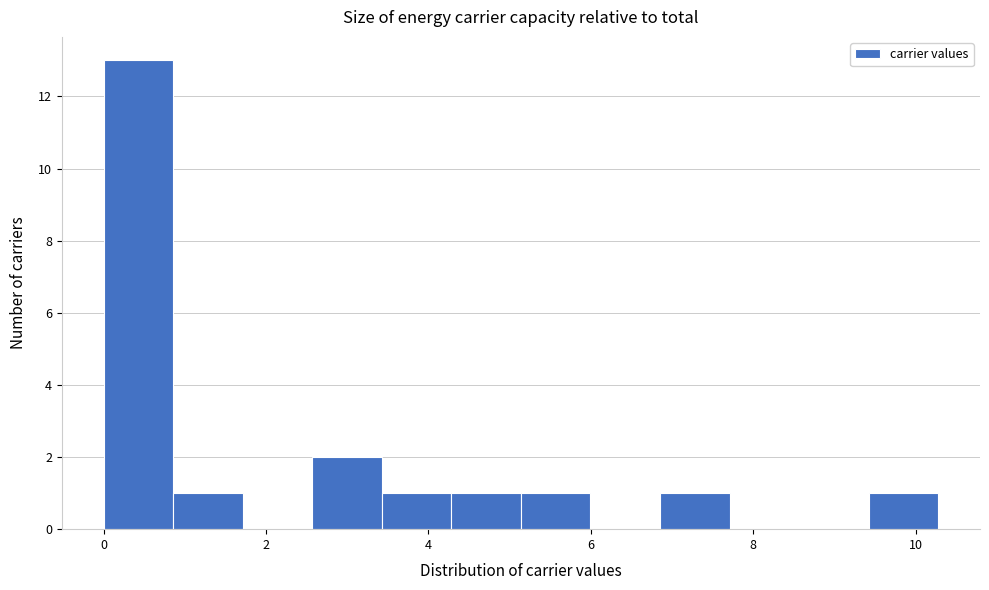

Reading left to right, list every bar in this chart as the range it spans on the x-axis followed by its height. Neither the bar edges nor the heights are printed on the chart, so give them approximately, as read against the axes.

0.0 to 0.8: 13
0.8 to 1.8: 1
1.8 to 2.6: 0
2.6 to 3.4: 2
3.4 to 4.2: 1
4.2 to 5.2: 1
5.2 to 6.0: 1
6.0 to 6.8: 0
6.8 to 7.8: 1
7.8 to 8.6: 0
8.6 to 9.4: 0
9.4 to 10.2: 1